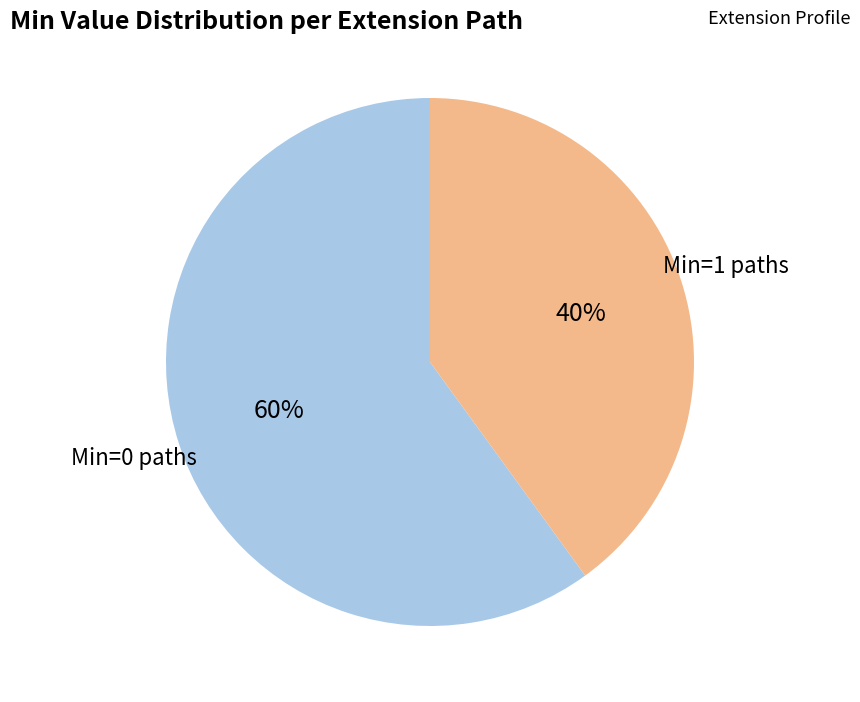

Is there a majority slice in this chart?

Yes